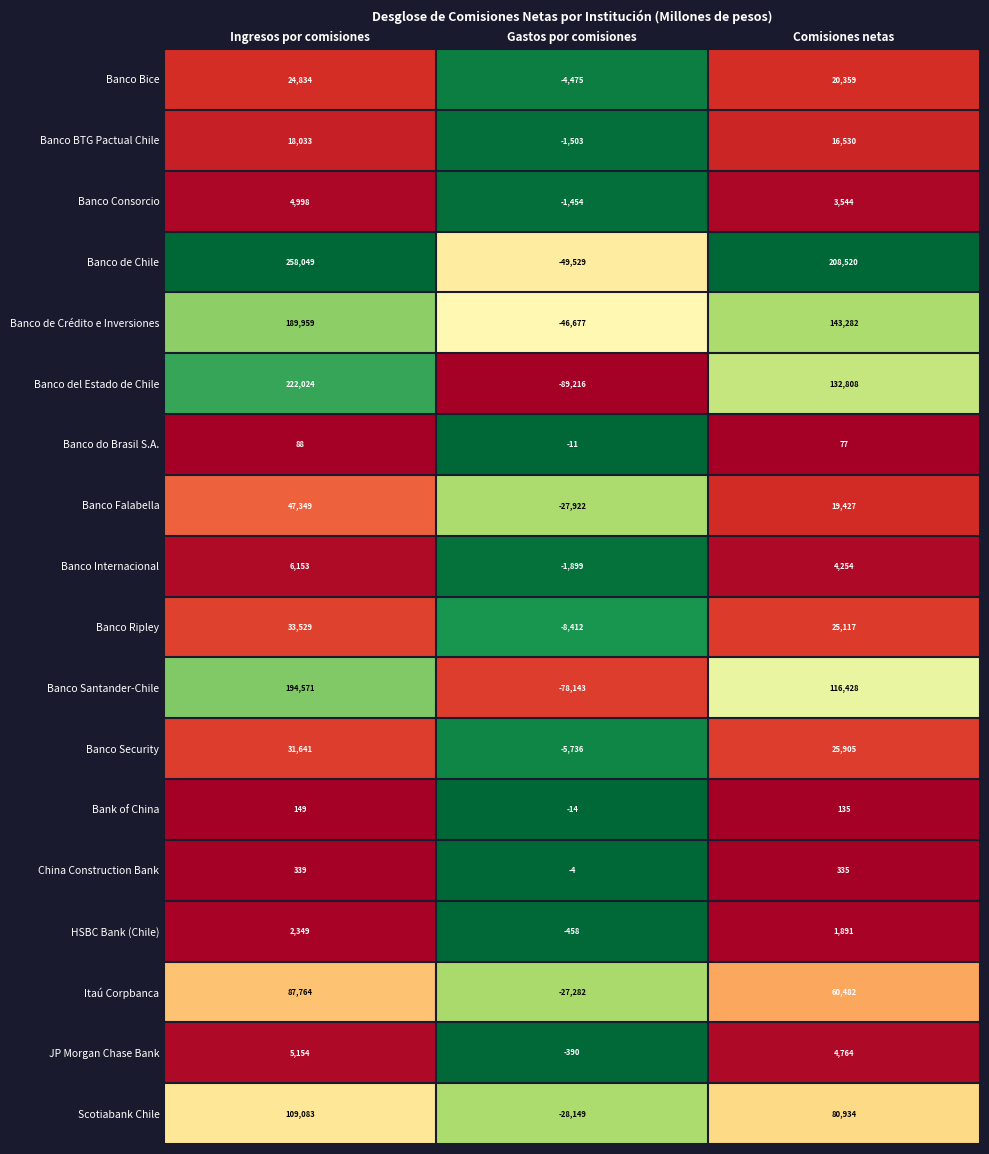

At which category does the chart reach its peak across all series?

Ingresos por comisiones